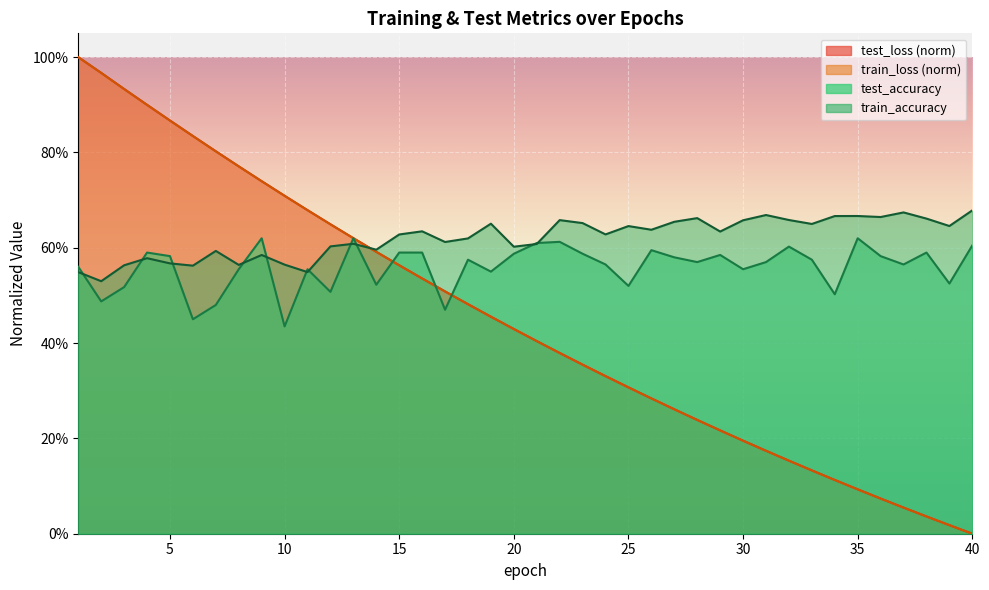

Between 3 and 35, which is larger?

35